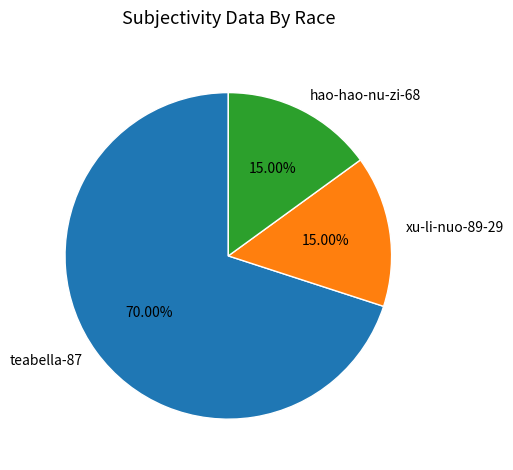

Do teabella-87 and xu-li-nuo-89-29 together represent more than half of the pie?

Yes